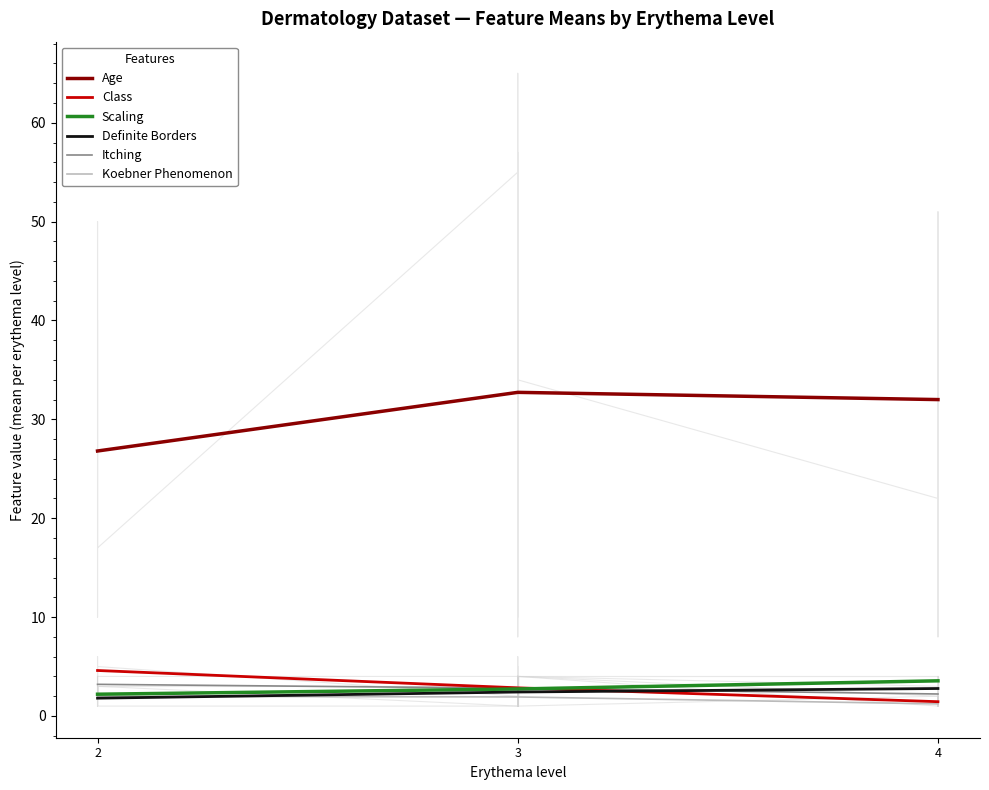

At which category is the sum across all series the highest?

3